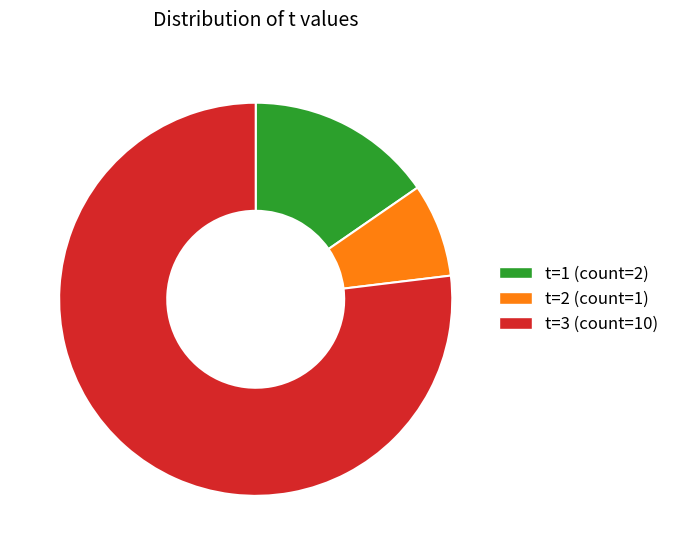

Is there any slice that represents more than half of the pie?

Yes